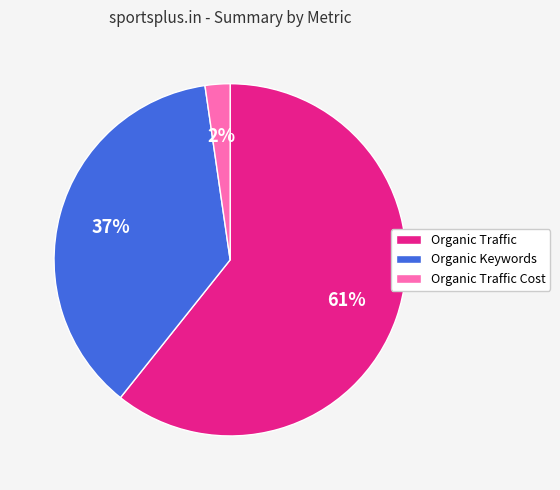

Rank the categories by value from lowest to highest.

Organic Traffic Cost, Organic Keywords, Organic Traffic